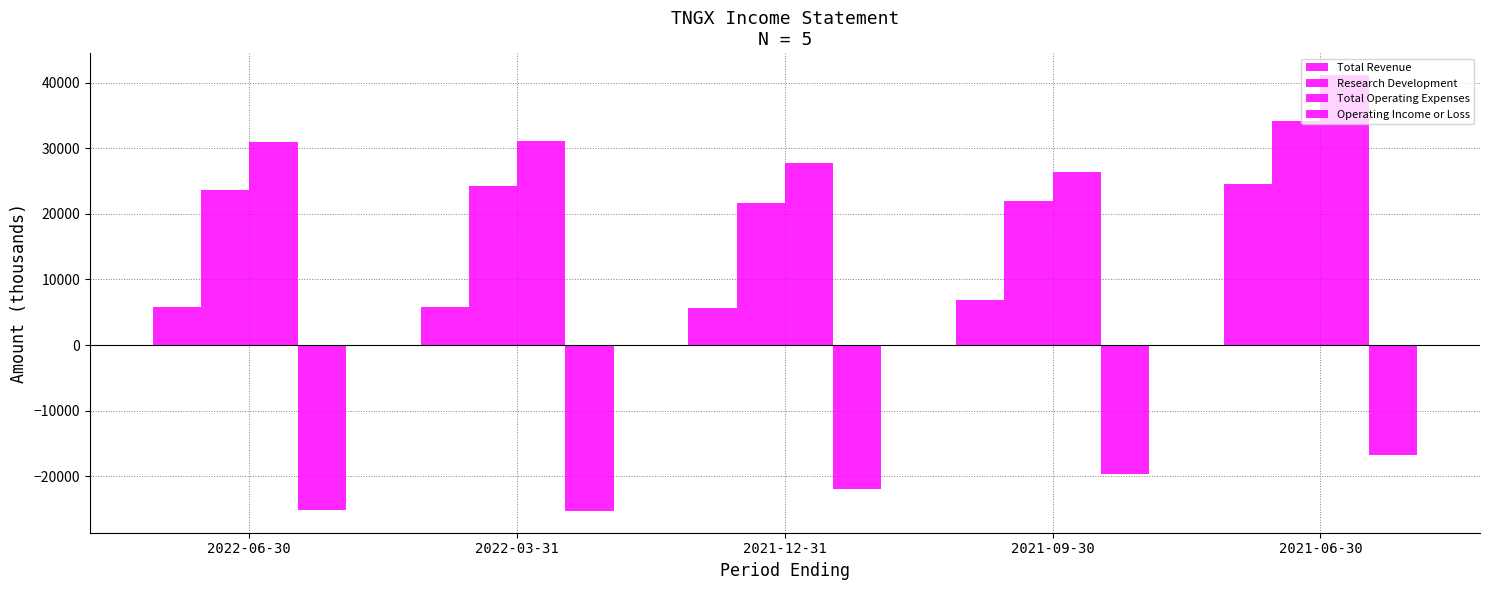

How many values in the Operating Income or Loss series exceed -22000?

2